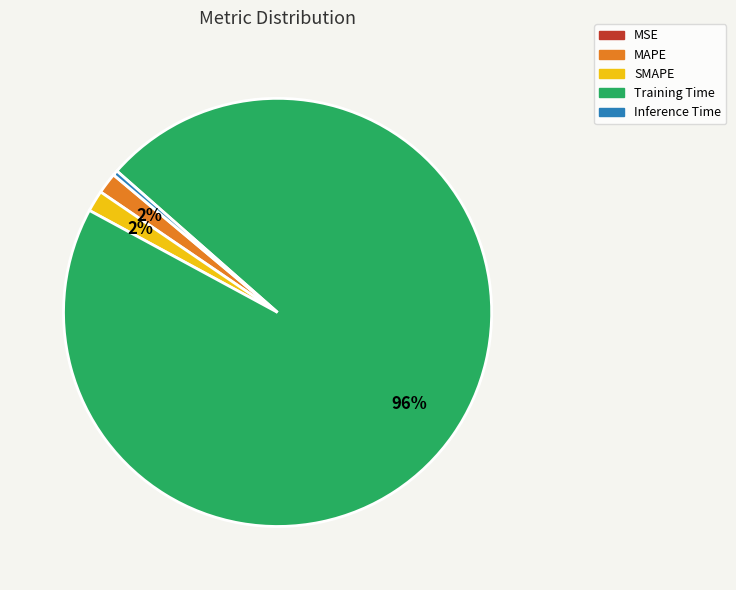

To the nearest percent, what is the difference between the largest and smallest slice percentages?

96%